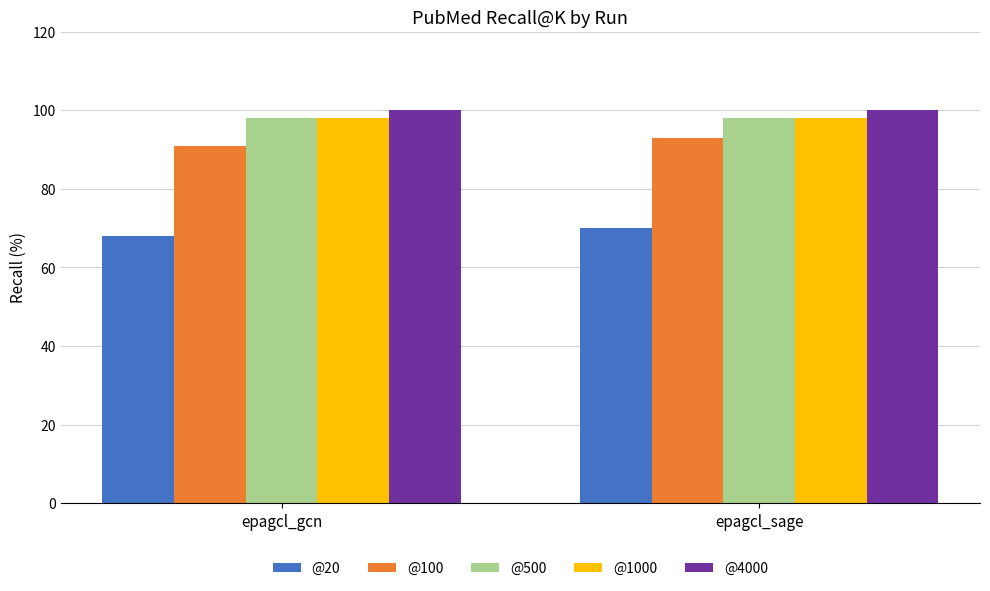

What is the value of the @100 bar at the 2nd from the left?

93